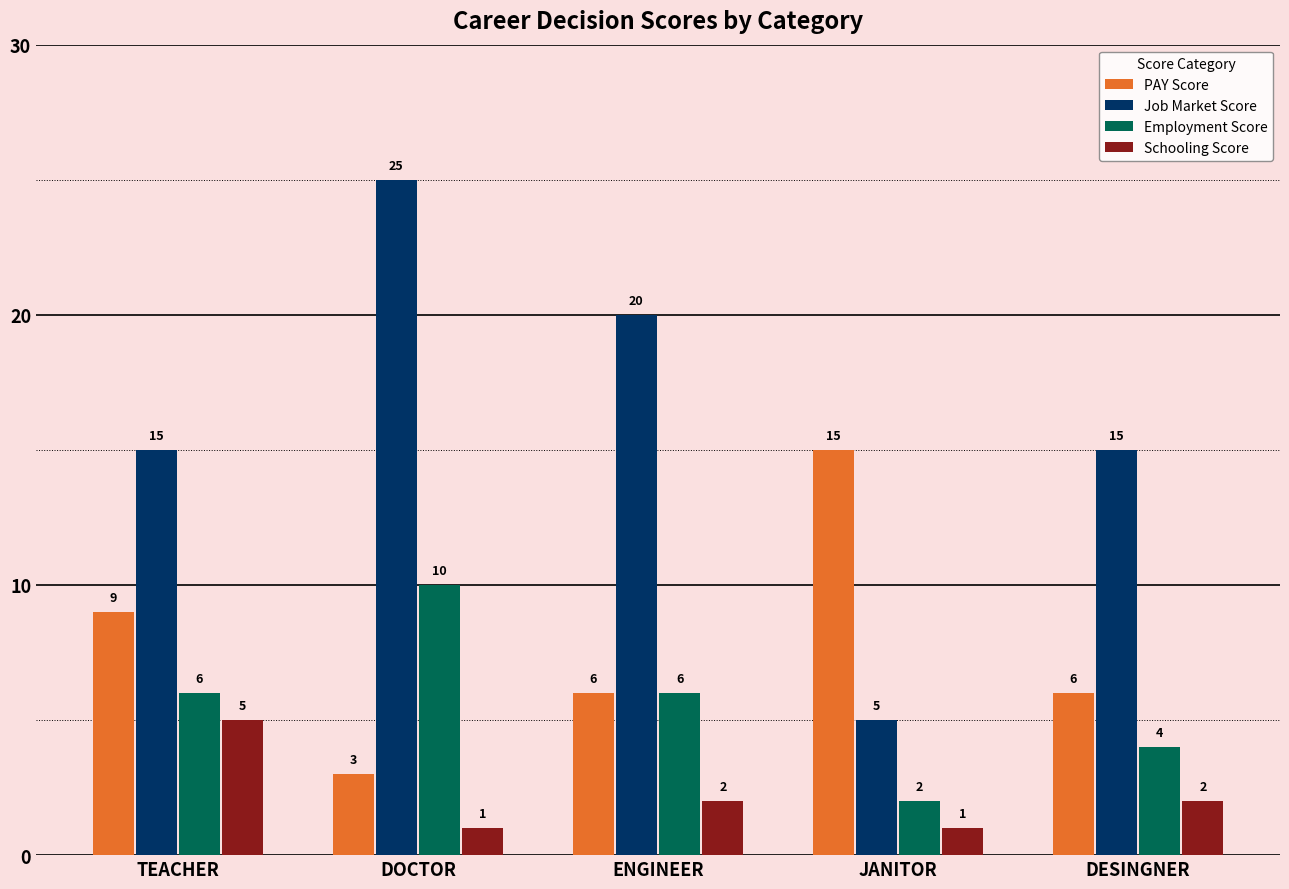

At which label does Job Market Score reach its peak?

DOCTOR